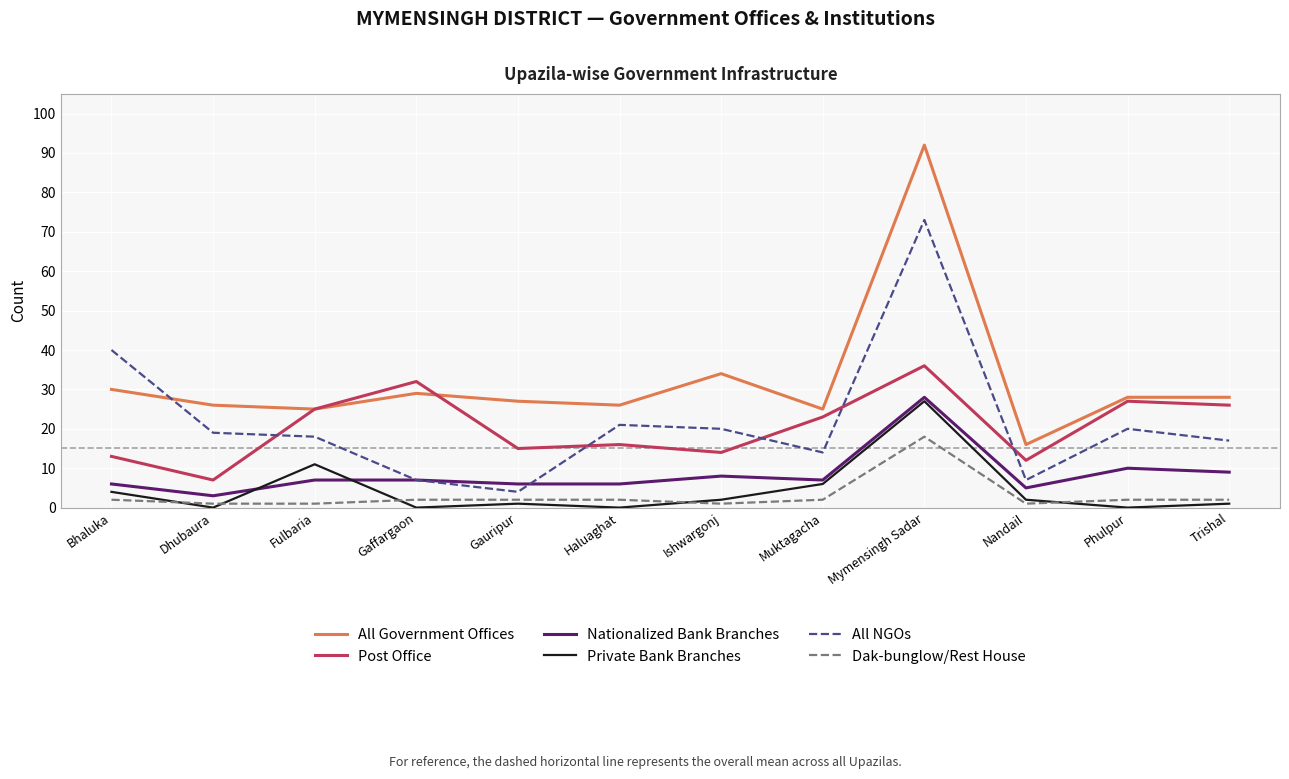

Where is the first local minimum for Private Bank Branches?

Dhubaura